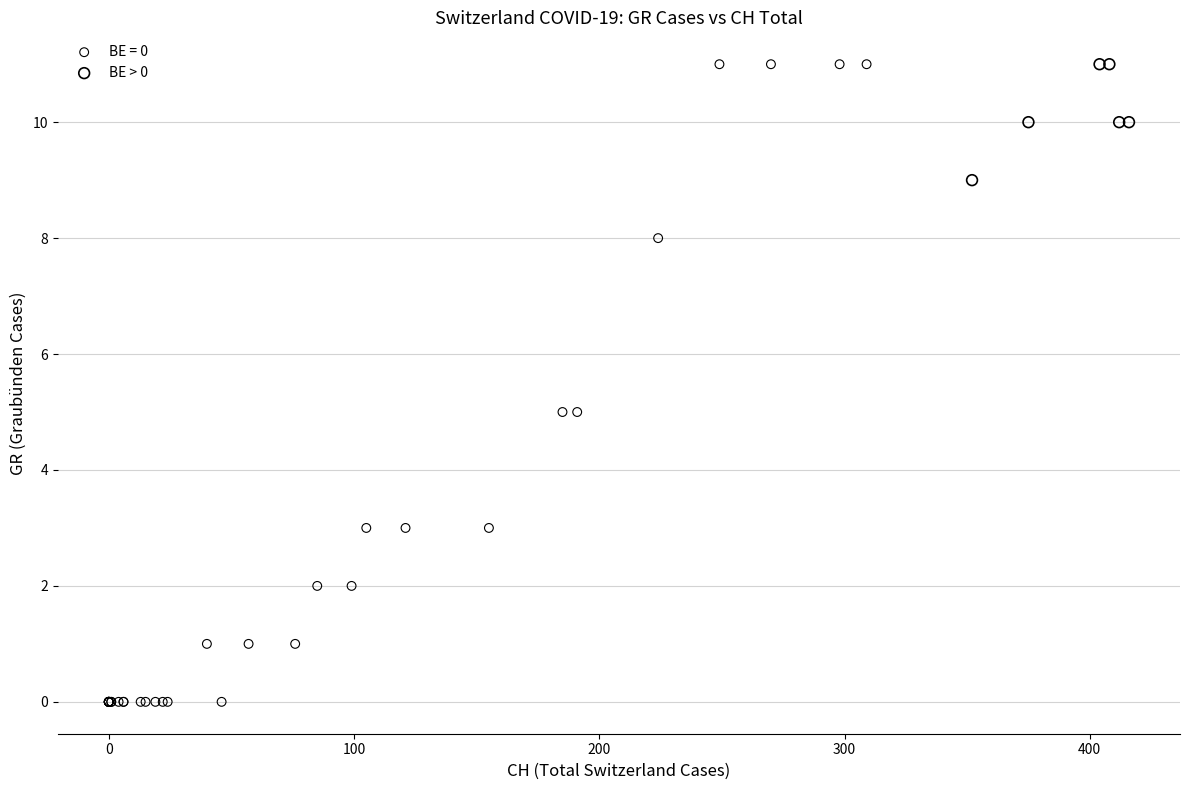

Which series has the largest Y range (max minus min)?

BE = 0